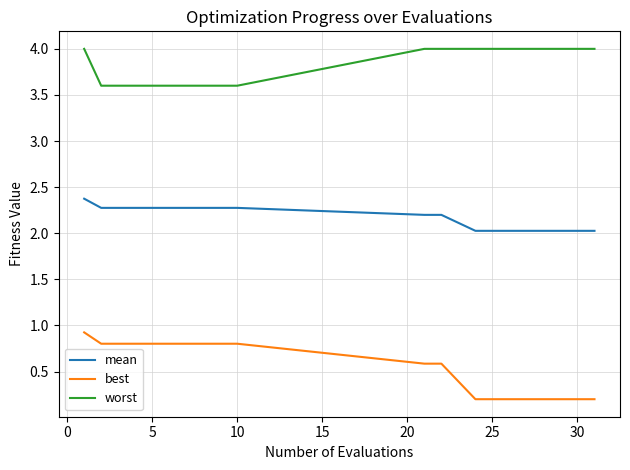

What is the minimum value for worst?

3.6